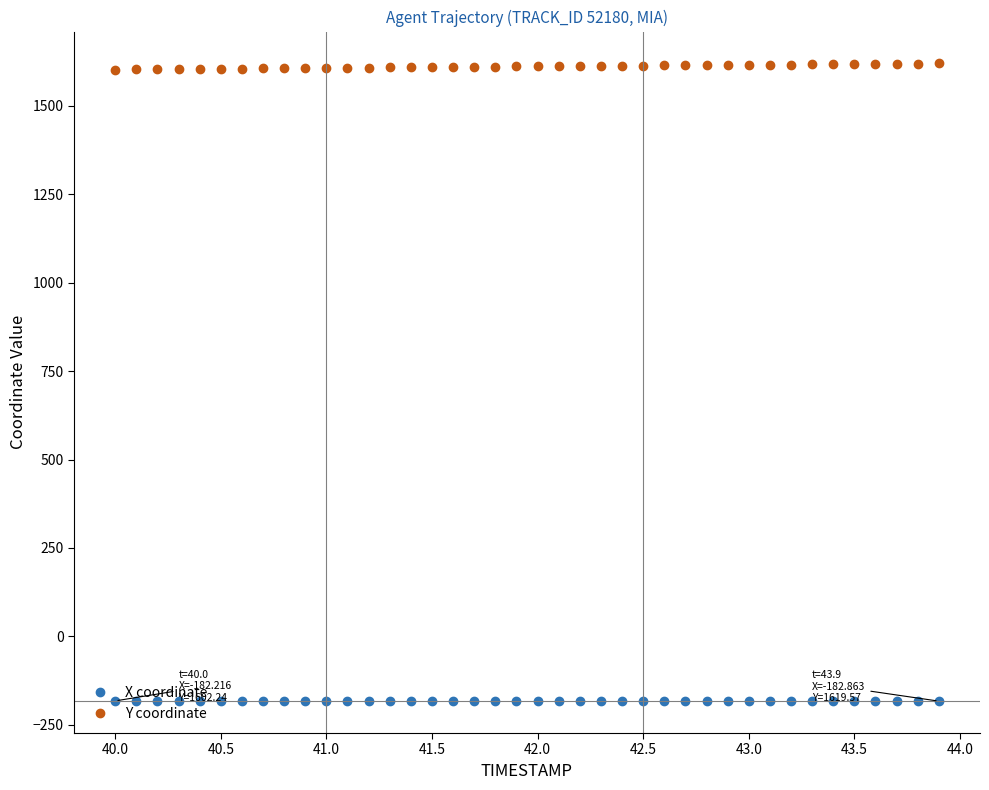

Rank the series by their average value, from highest to lowest.

Y coordinate, X coordinate